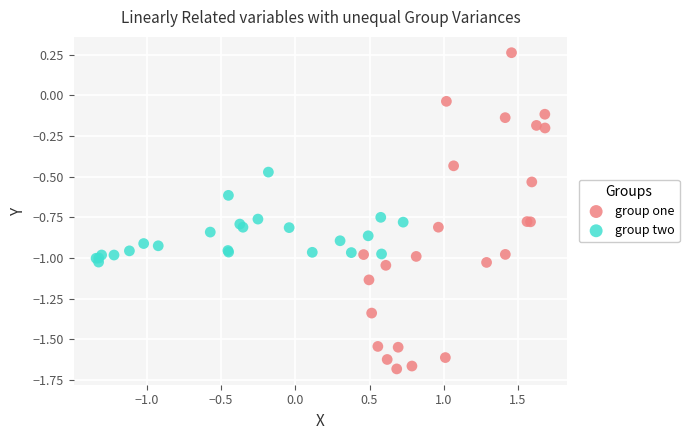

Which series has the largest Y range (max minus min)?

group one